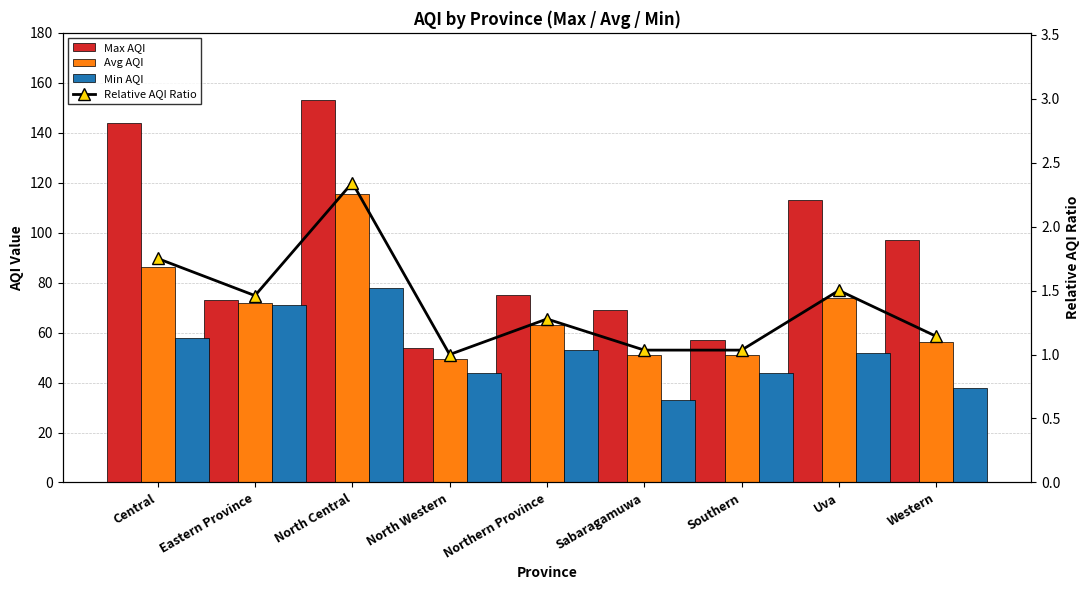

The value of Relative AQI Ratio at Southern is 1.0. True or false?

True